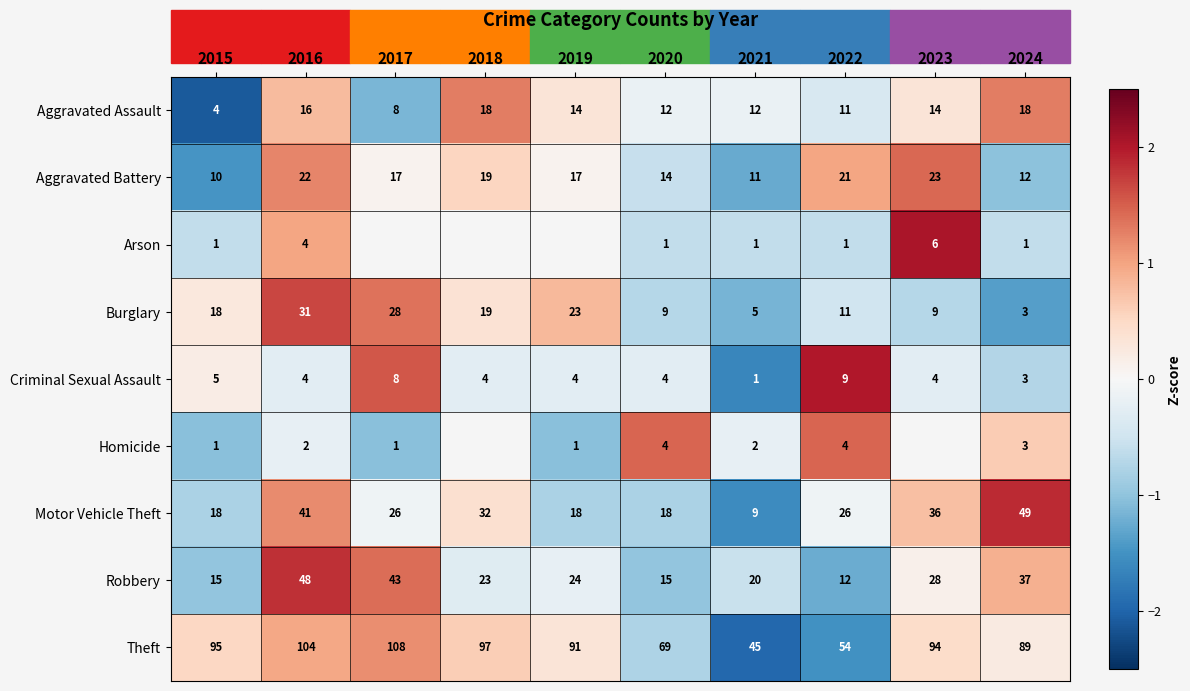

Is the value of Robbery at 2015 greater than the value of Burglary at 2018?

No